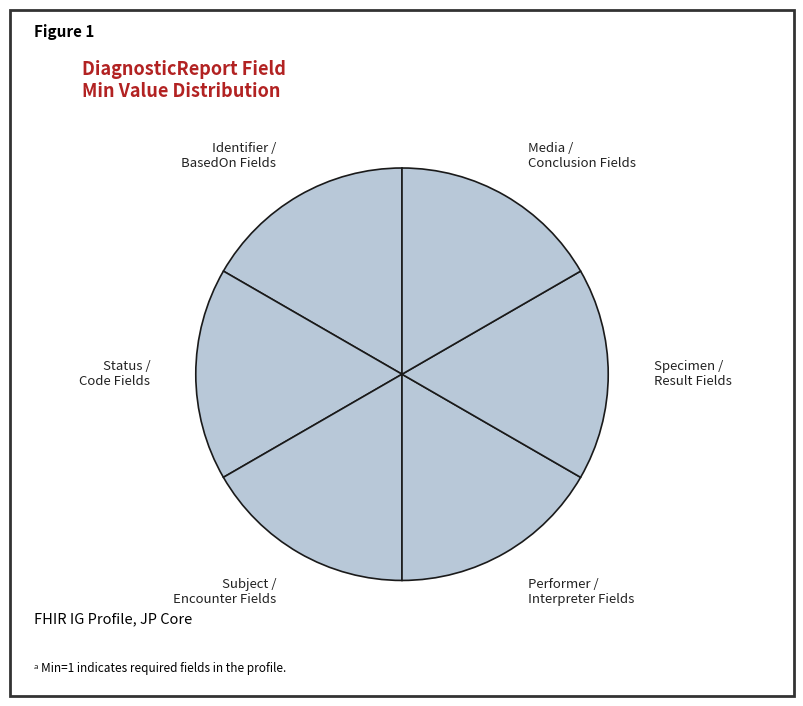

Count the number of slices in the pie.

6